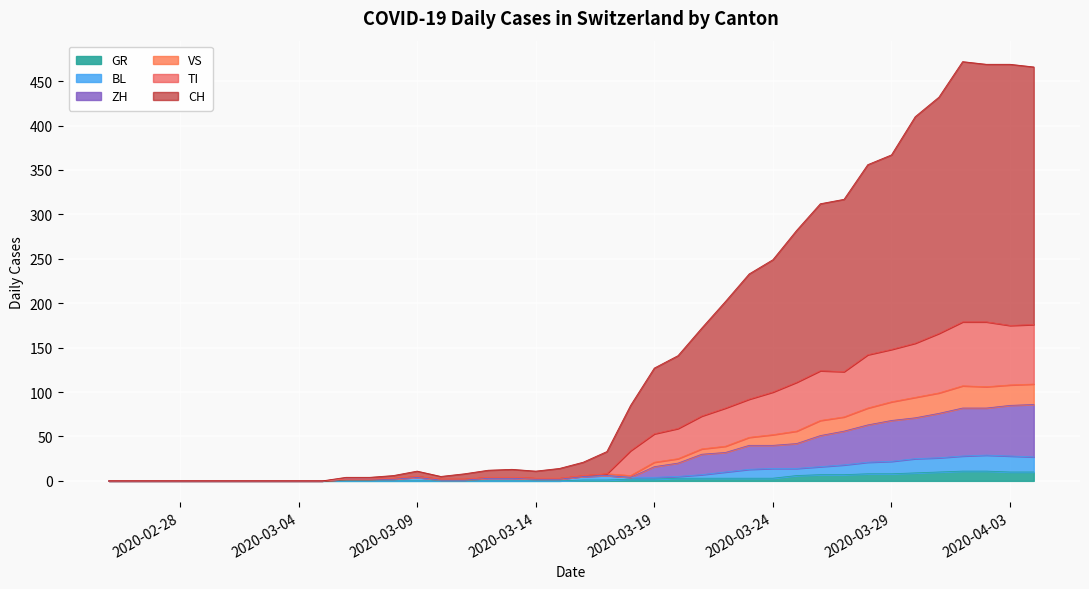

Which category has the lowest value across all series?

2020-02-25